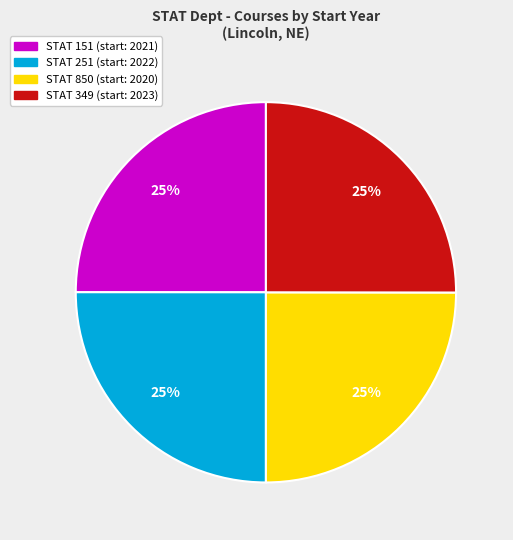

Is there a majority slice in this chart?

No